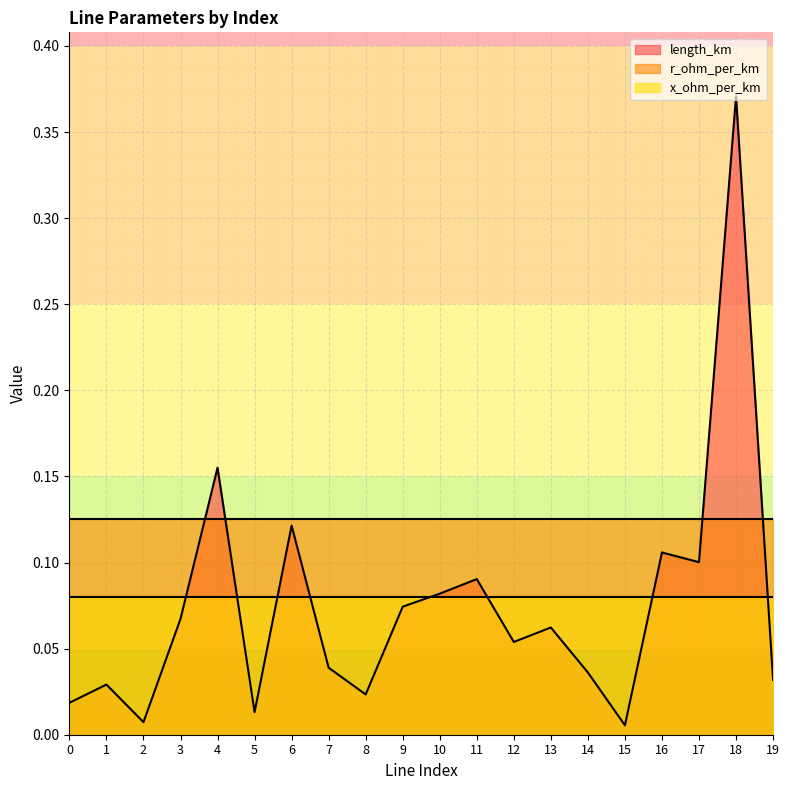

At which category is the sum across all series the highest?

18